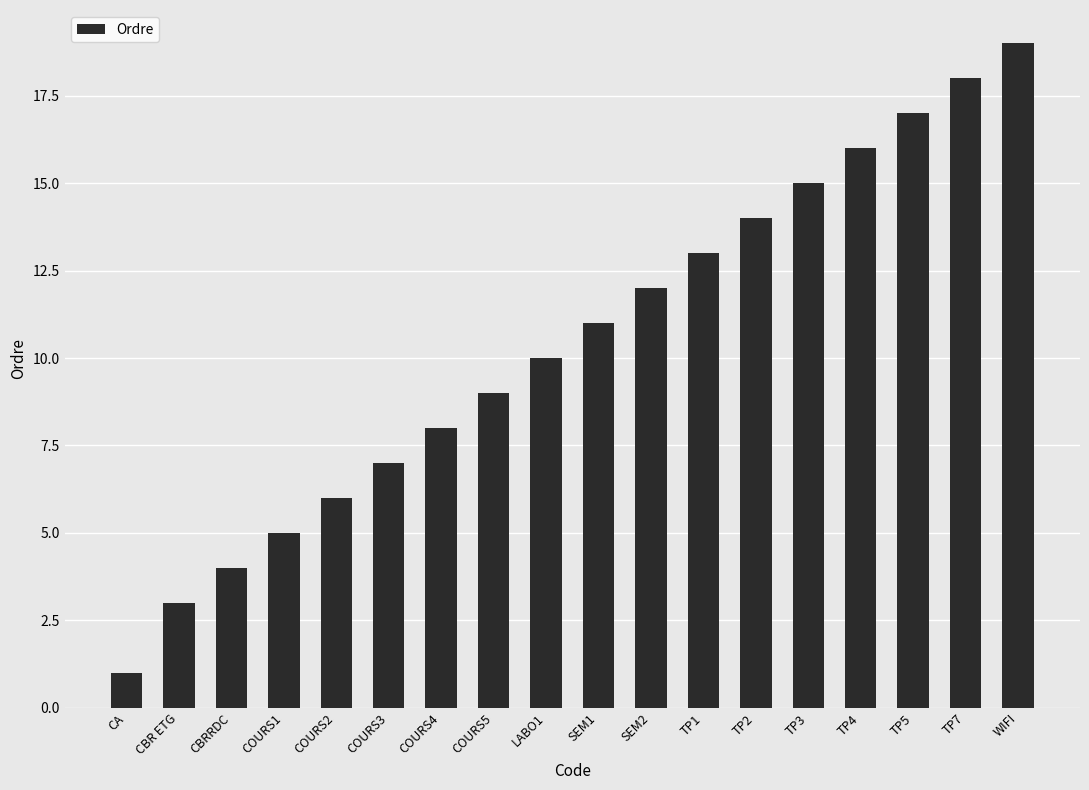

Which has a higher value, SEM1 or TP3?

TP3